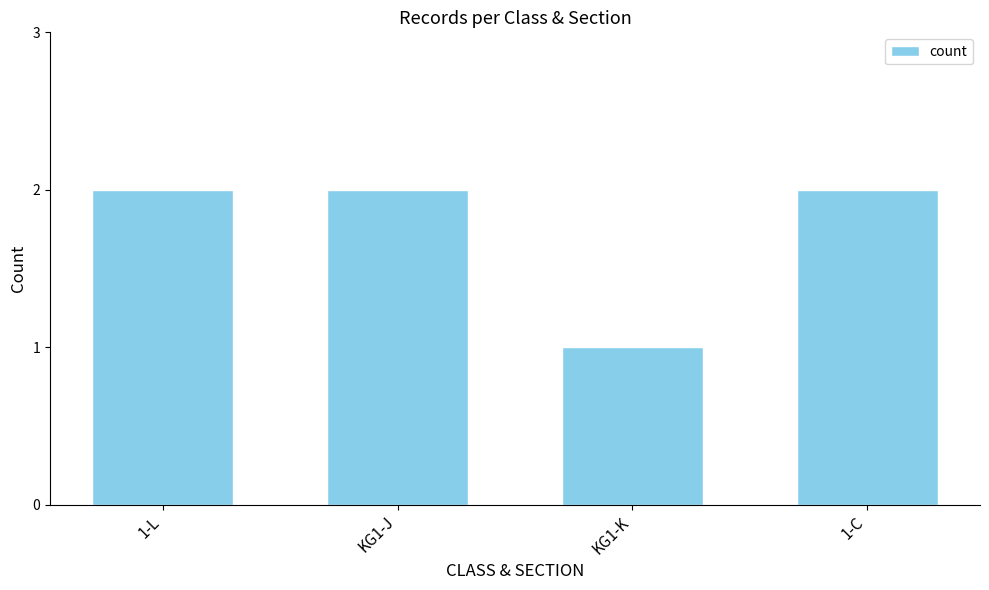

The value at 1-L is 1. True or false?

False